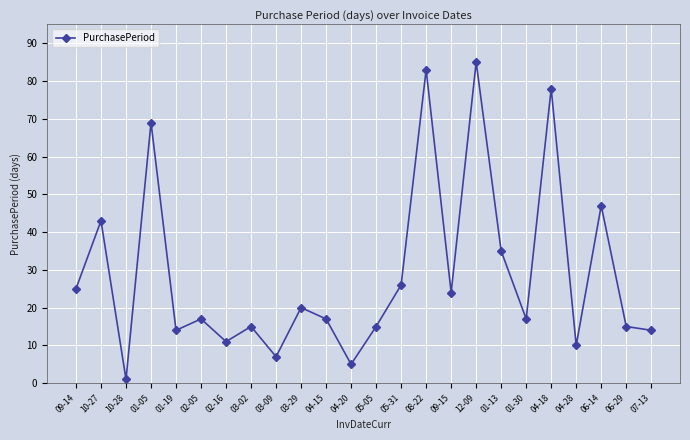

How many points are lower than both their immediate neighbors (excluding endpoints)?

8